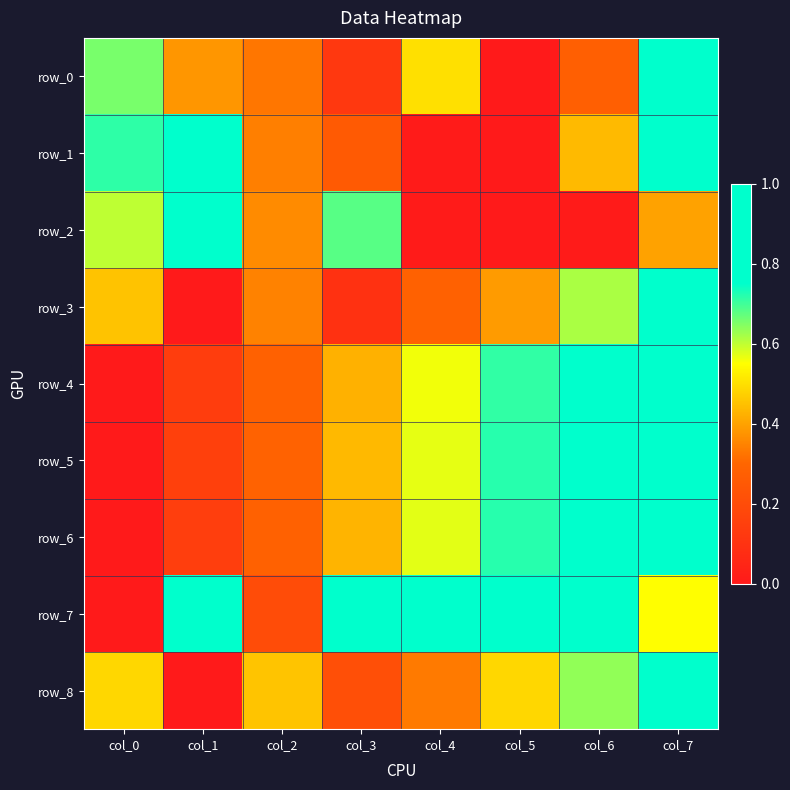

What is the difference between the second highest and minimum values in the row_4 series?

0.8